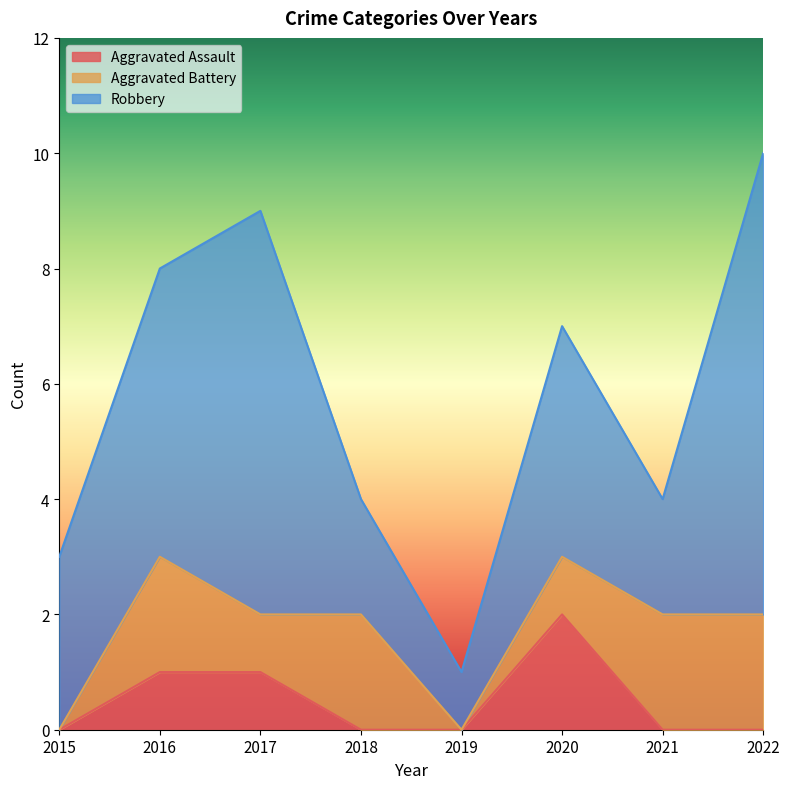

True or false: Aggravated Assault and Robbery cross at least once.

False